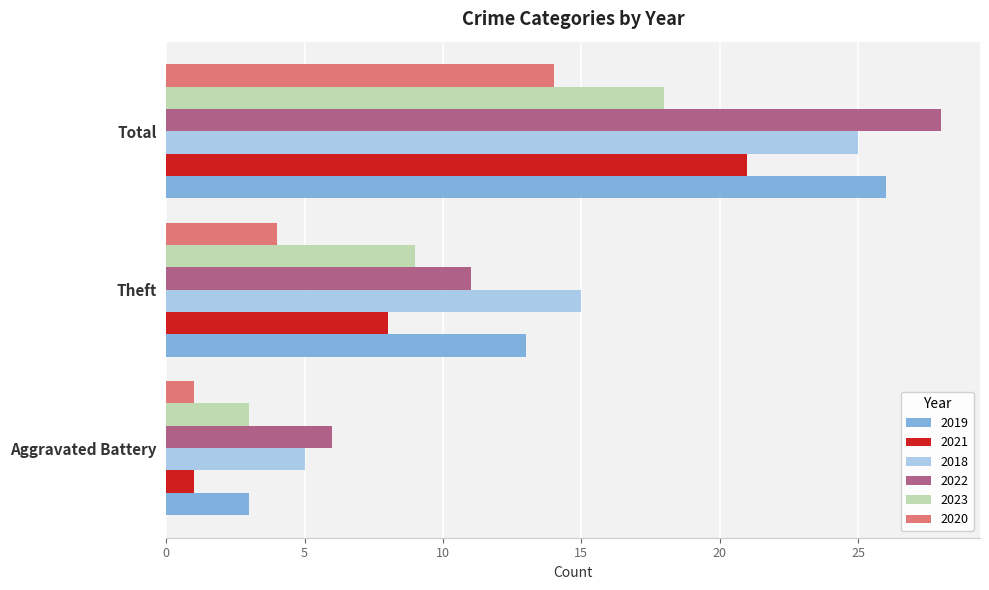

Read the 2021 value at Total.

21